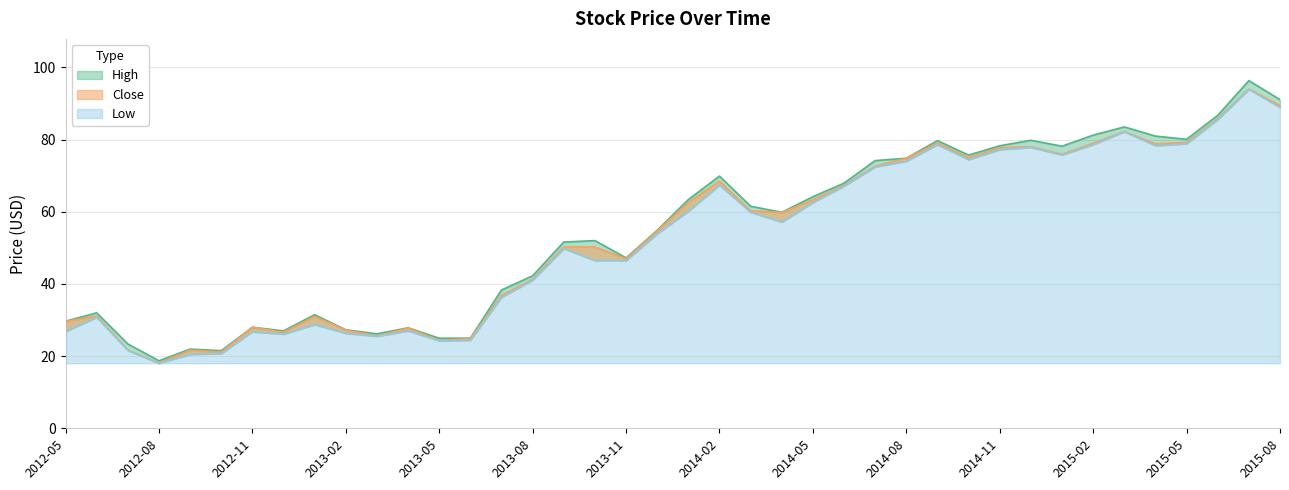

What position from the left is 2013-12?

20